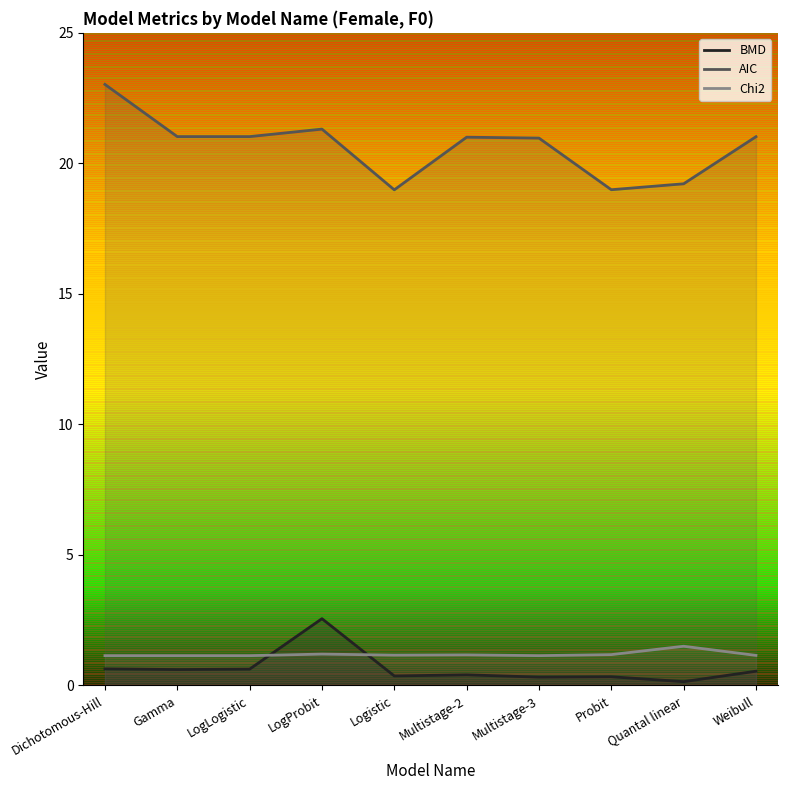

Reading left to right, extract all data points from this chart.

BMD: 0.6	0.6	0.6	2.6	0.4	0.4	0.3	0.3	0.1	0.5
AIC: 23.0	21.0	21.0	21.3	19.0	21.0	21.0	19.0	19.2	21.0
Chi2: 1.1	1.1	1.1	1.2	1.2	1.2	1.1	1.2	1.5	1.1